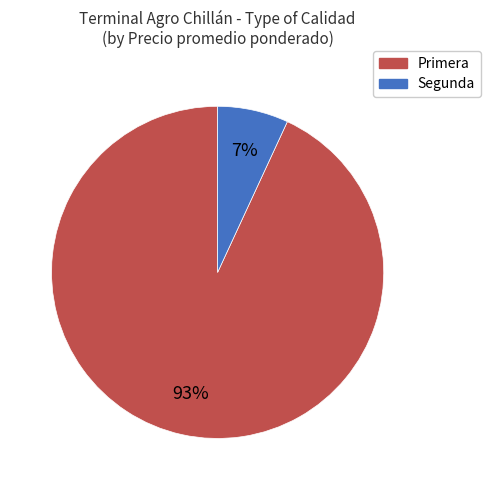

Combined, do Primera and Segunda account for over 50%?

Yes